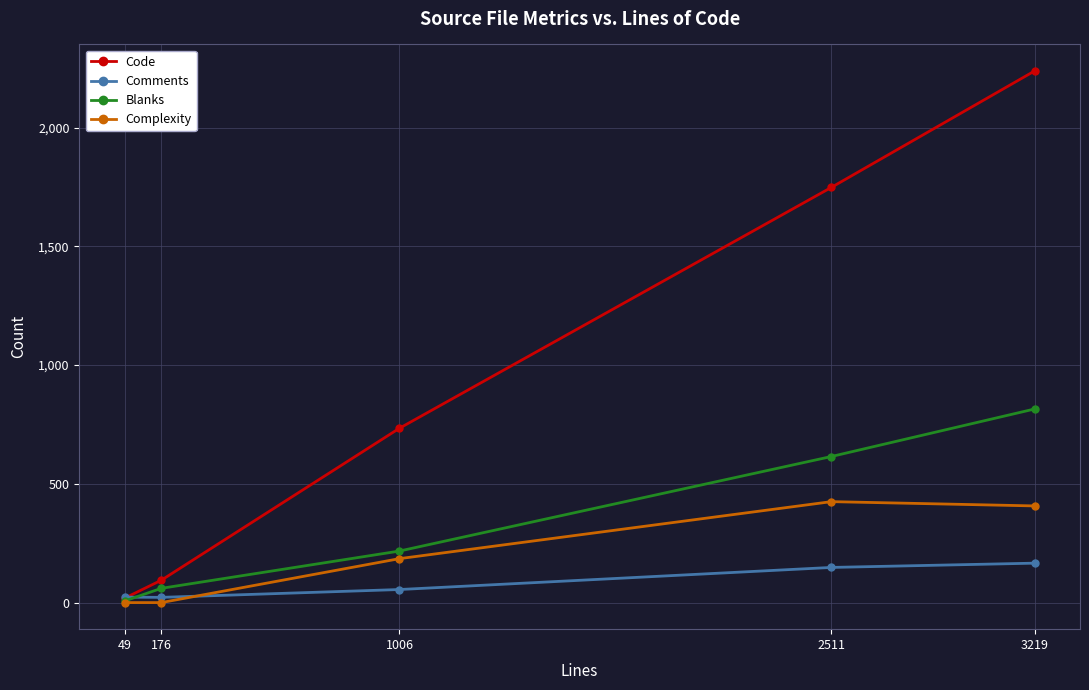

What is the sum of the Code values at 1006 and 2511?

2482